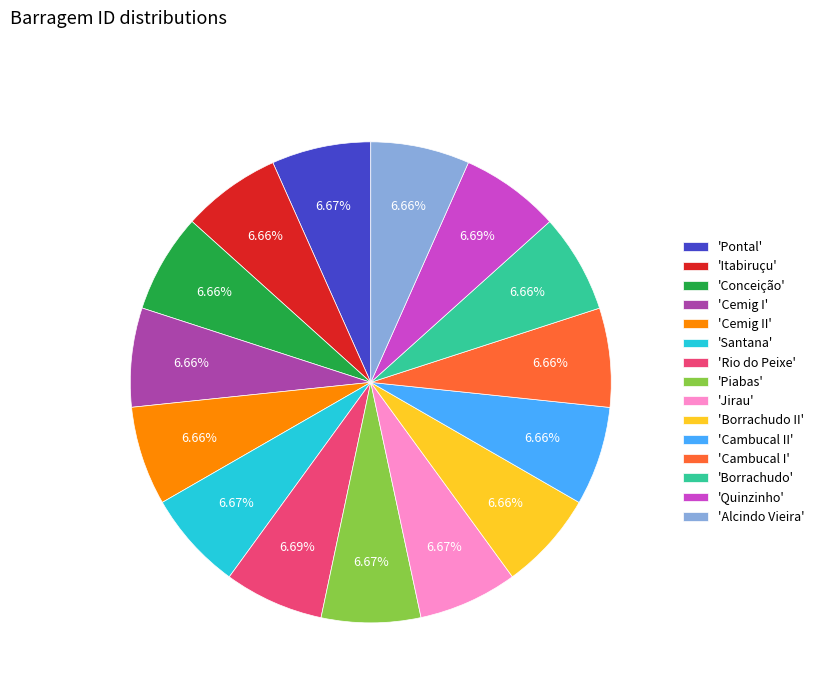

Is there a majority slice in this chart?

No